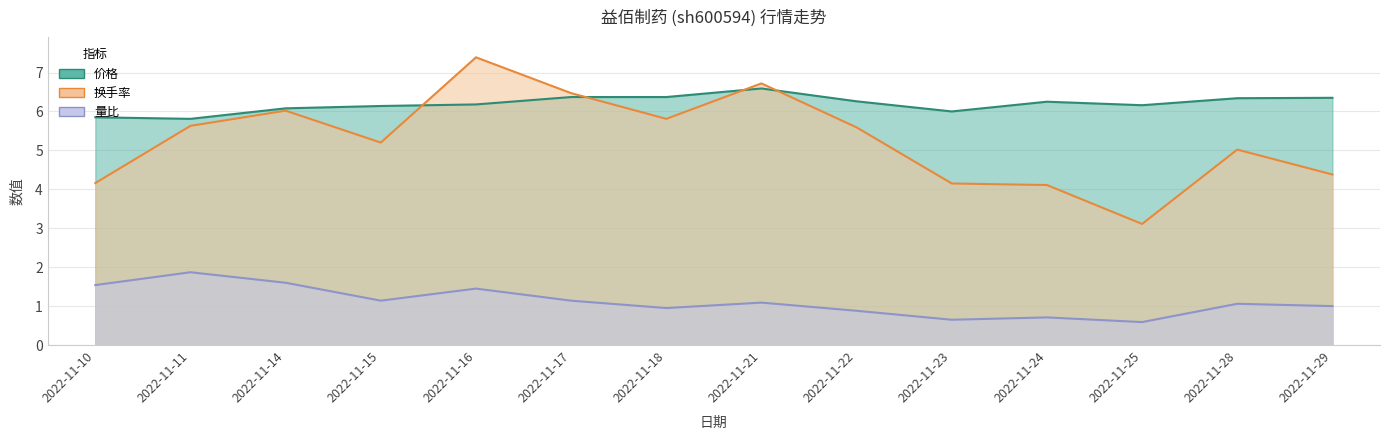

At which label is 换手率 closest to 5?

2022-11-28